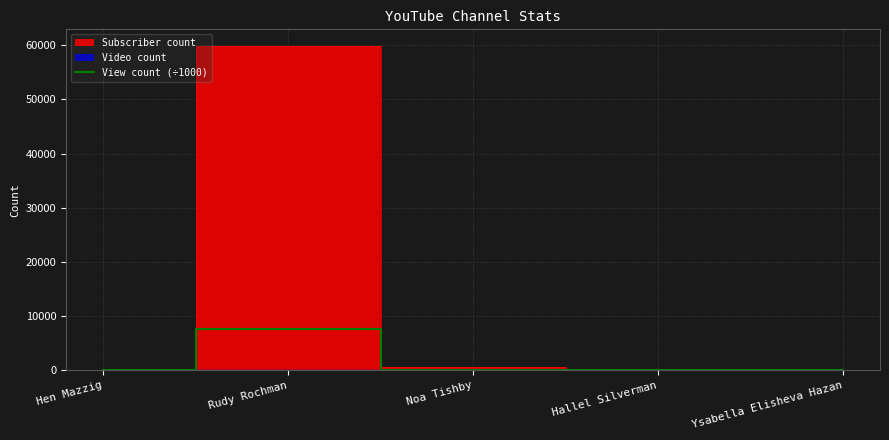

Is it true that the value at Ysabella Elisheva Hazan is 2.6?

True